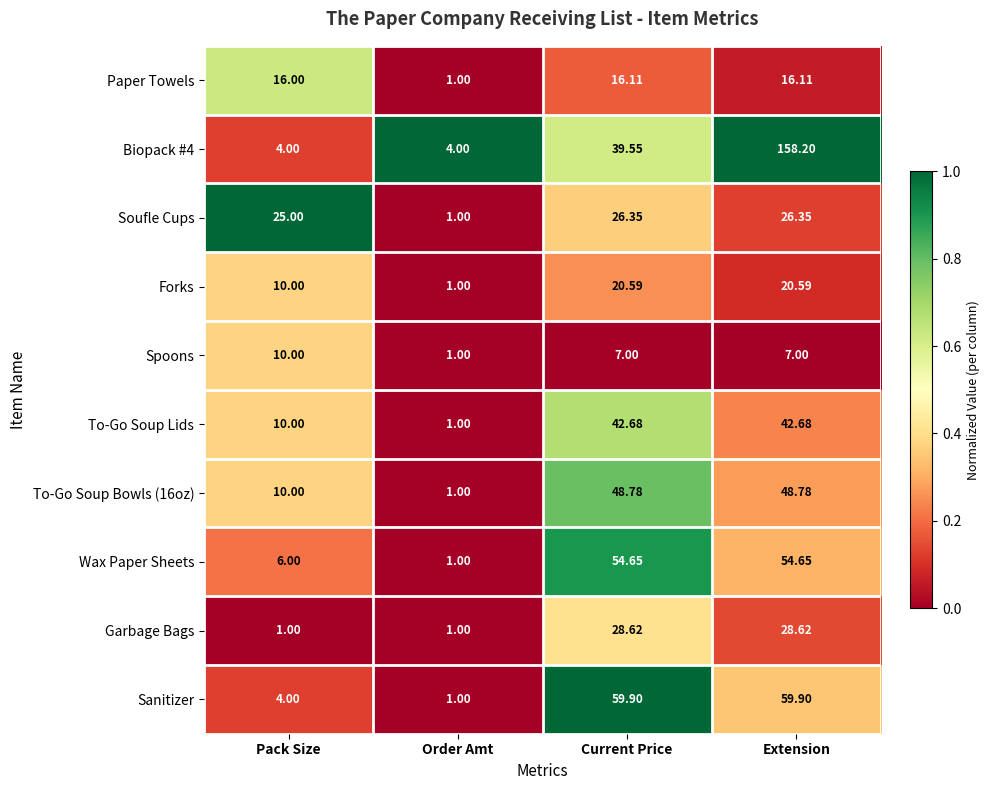

At which category is the sum across all series the highest?

Extension